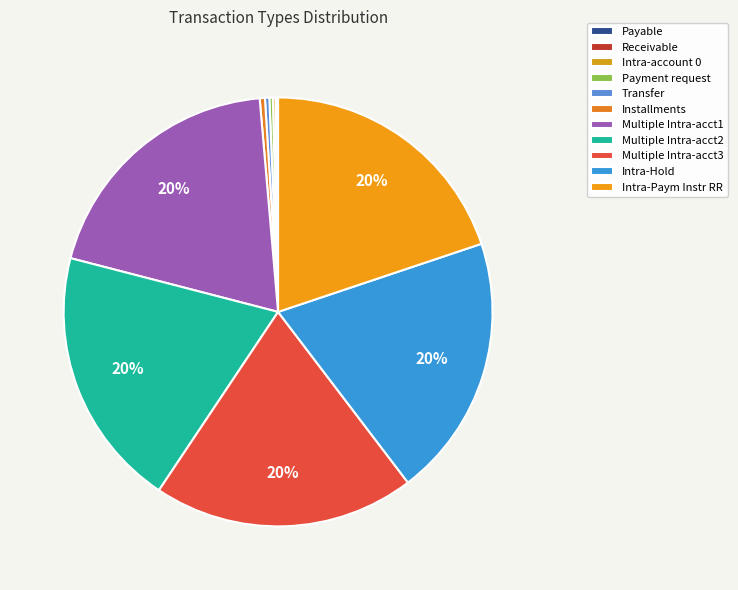

Count the number of slices in the pie.

11